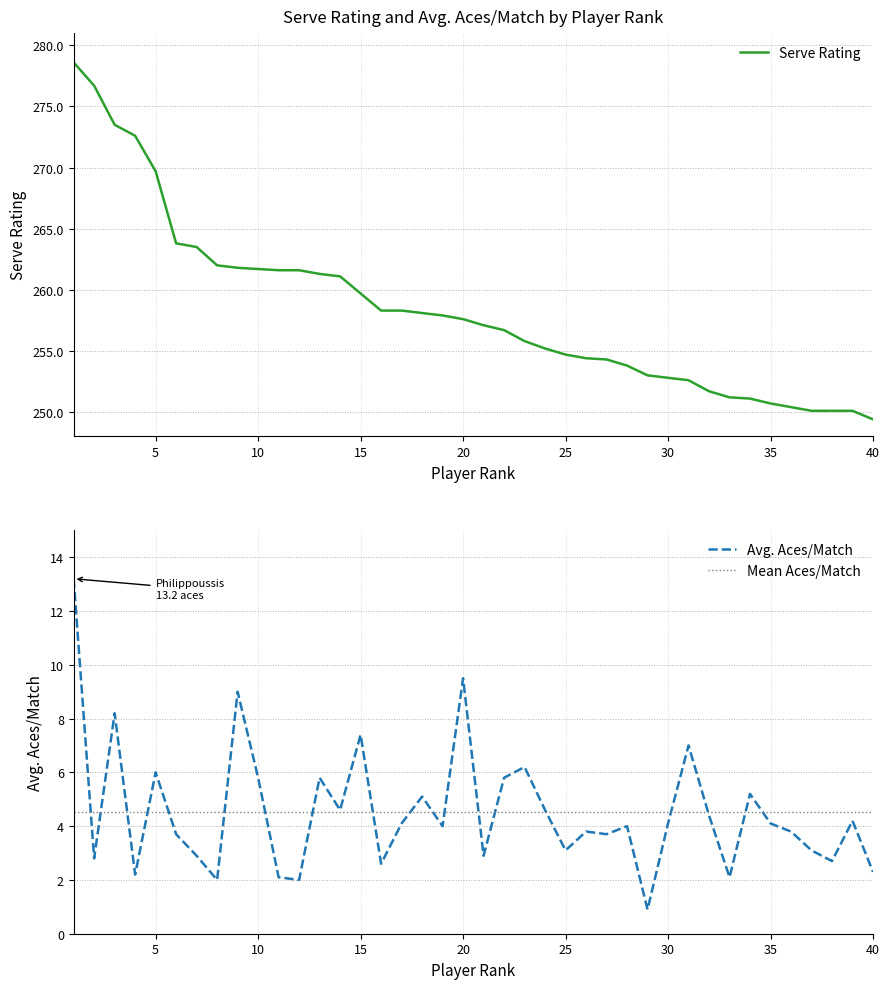

What is the minimum value for Serve Rating?

249.4